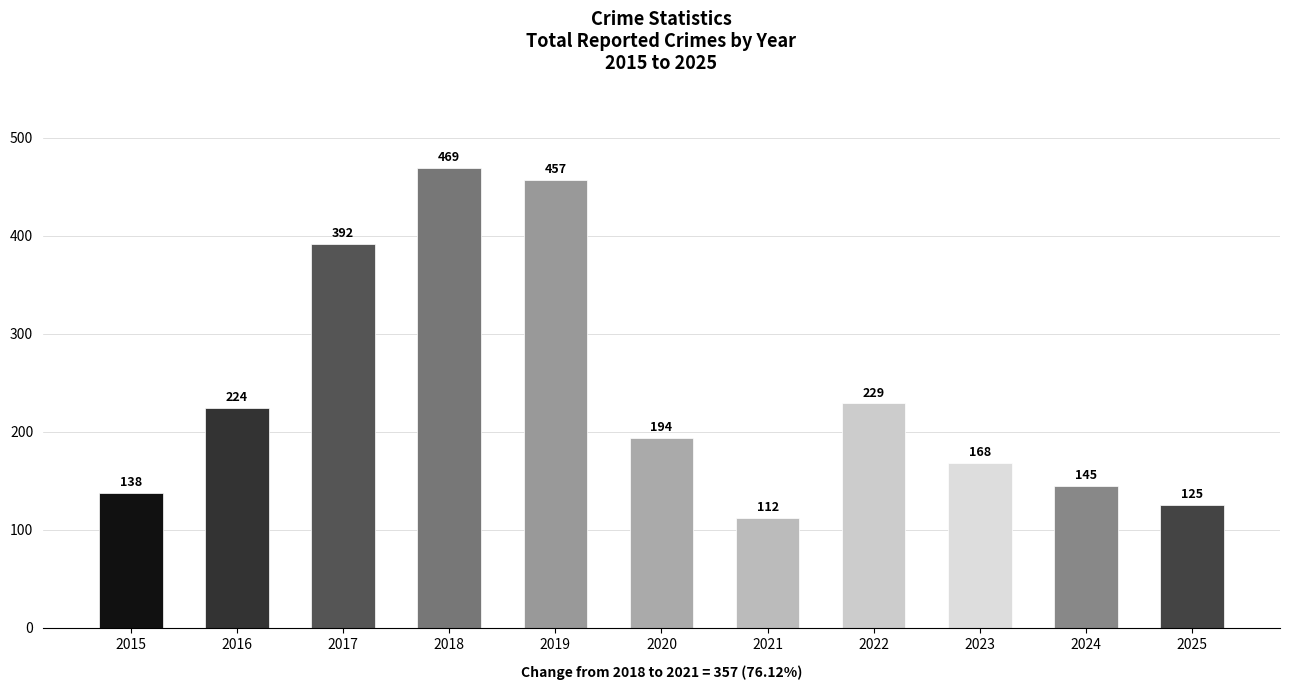

What is the sum of all values?

2653